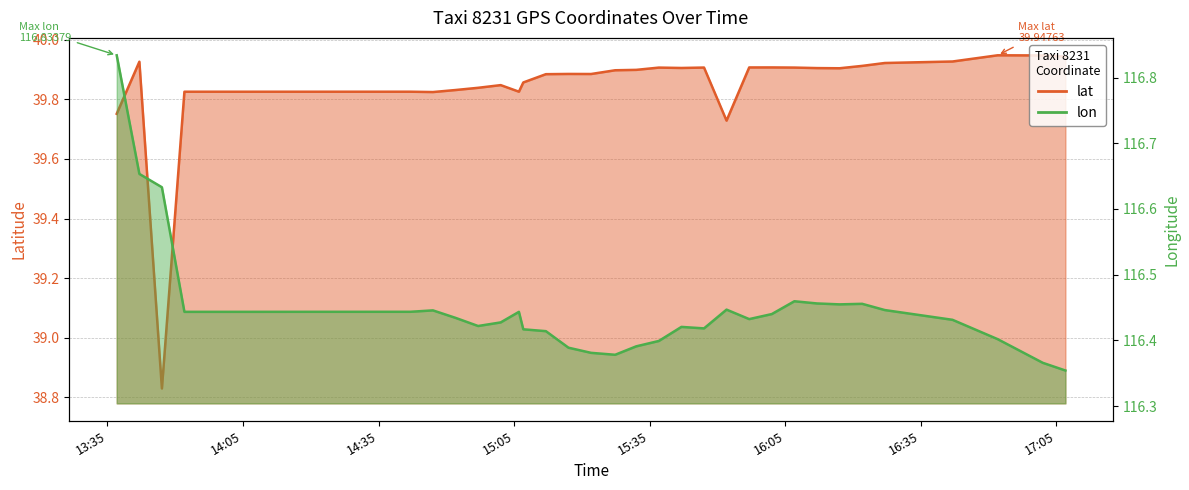

Which series has the largest range (max minus min)?

lat (line)